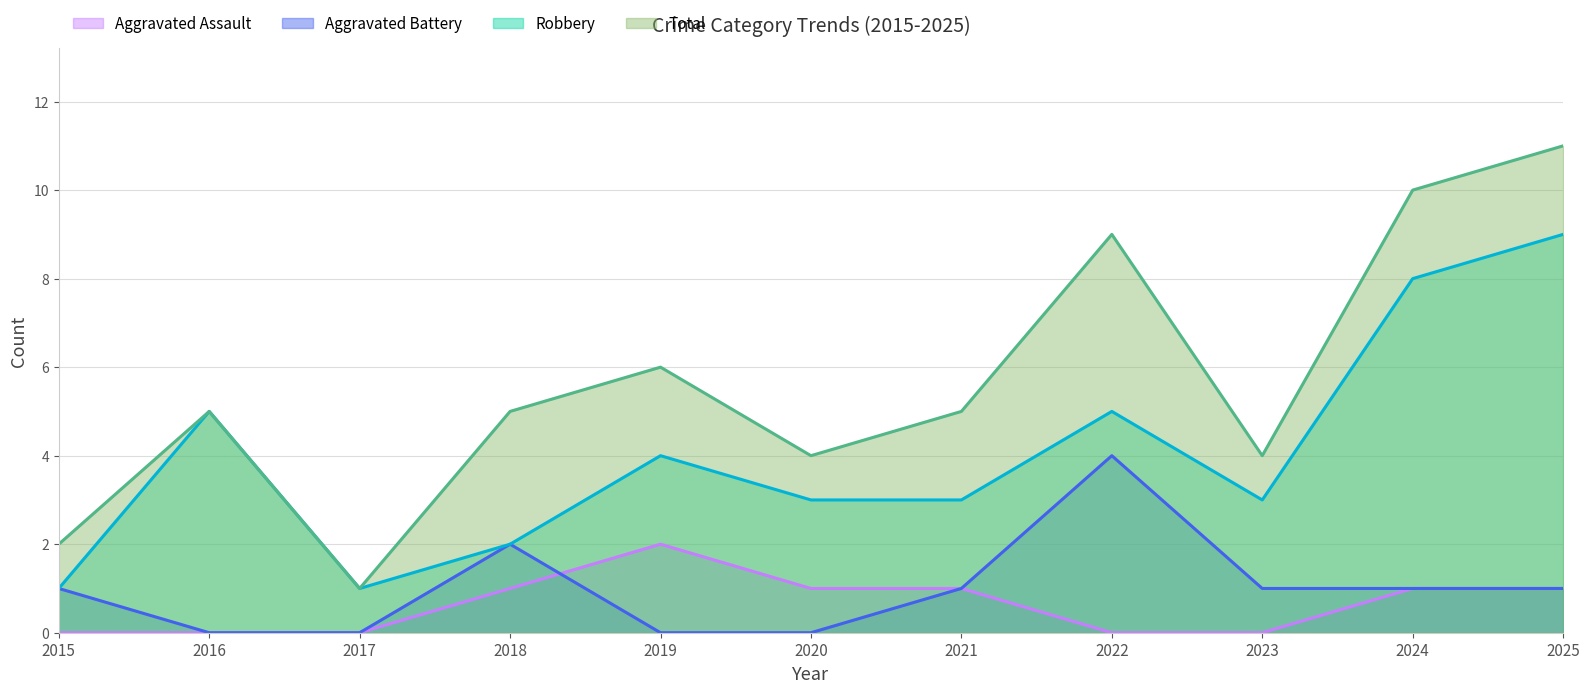

Reading left to right, extract all data points from this chart.

Aggravated Assault: 2015=0	2016=0	2017=0	2018=1	2019=2	2020=1	2021=1	2022=0	2023=0	2024=1	2025=1
Aggravated Battery: 2015=1	2016=0	2017=0	2018=2	2019=0	2020=0	2021=1	2022=4	2023=1	2024=1	2025=1
Robbery: 2015=1	2016=5	2017=1	2018=2	2019=4	2020=3	2021=3	2022=5	2023=3	2024=8	2025=9
Total: 2015=2	2016=5	2017=1	2018=5	2019=6	2020=4	2021=5	2022=9	2023=4	2024=10	2025=11